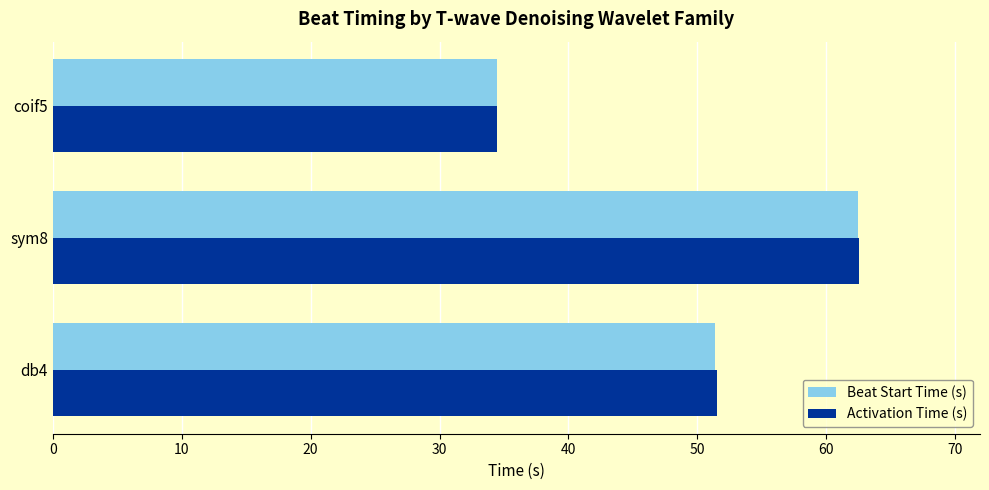

At which category is the sum across all series the highest?

sym8